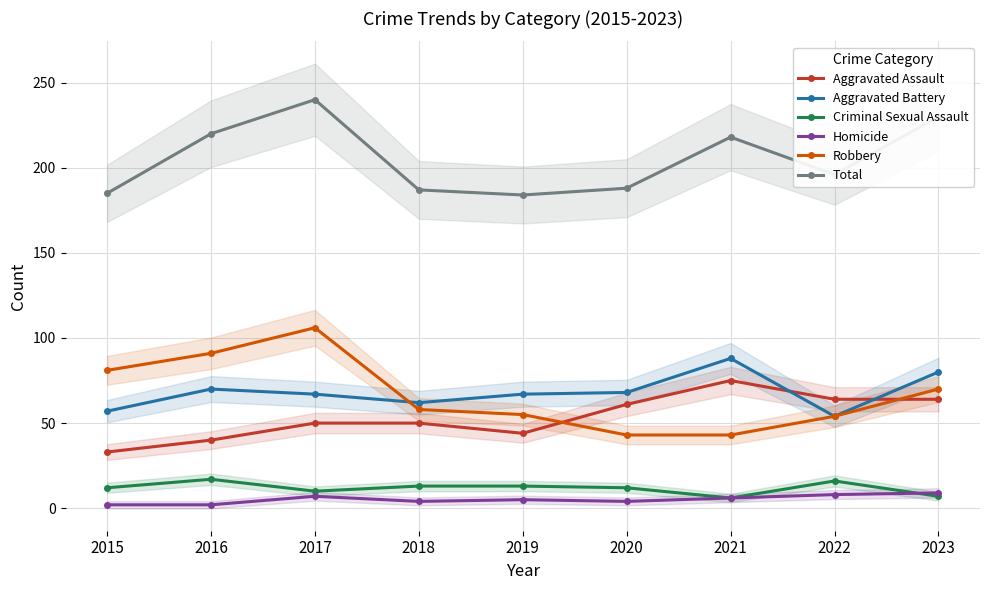

Which series has the widest spread of values?

Robbery